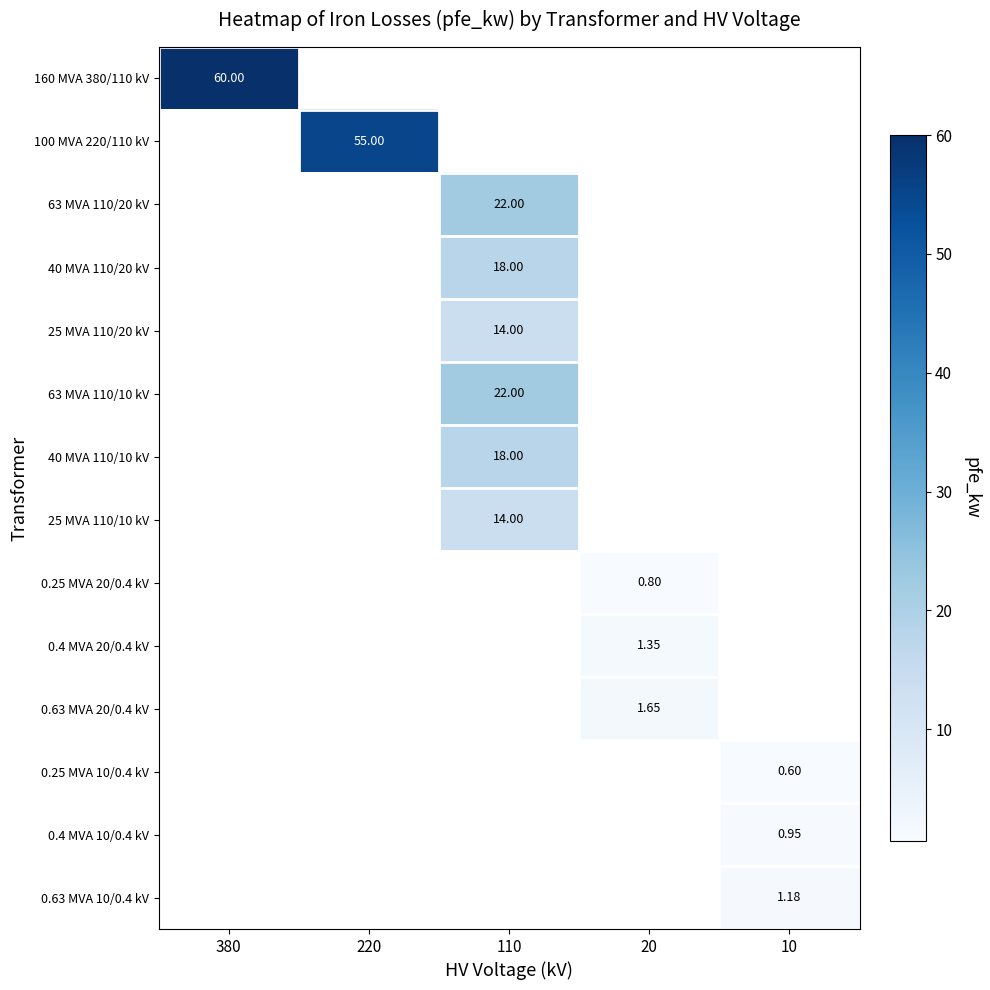

At which category does the chart reach its minimum across all series?

10